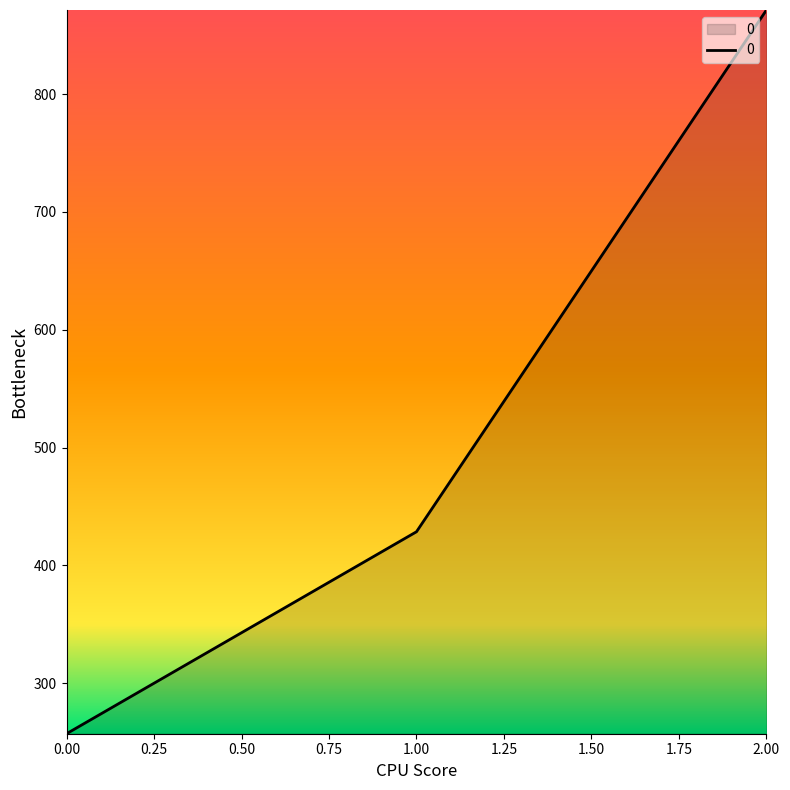

How many values exceed 428?

2